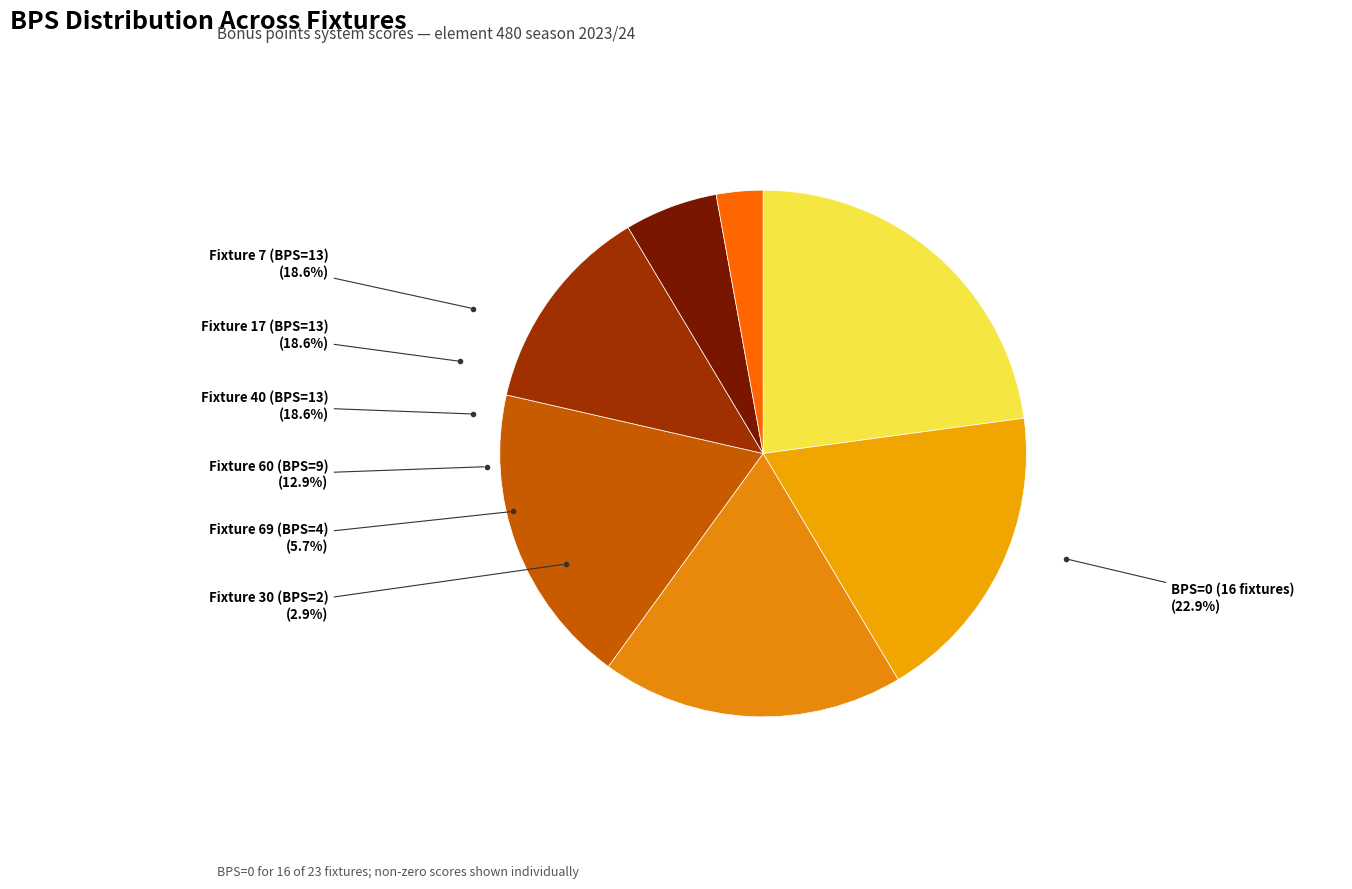

Does 7 represent more than half of the total?

No